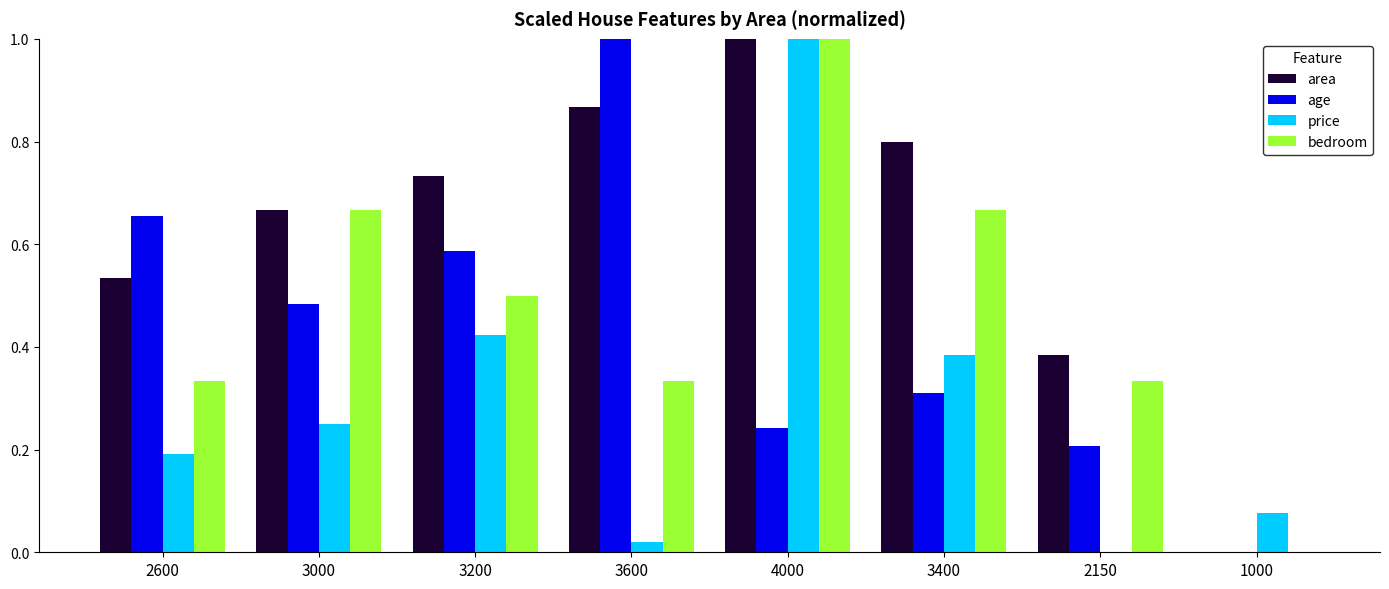

Which series has the largest total across all categories?

area